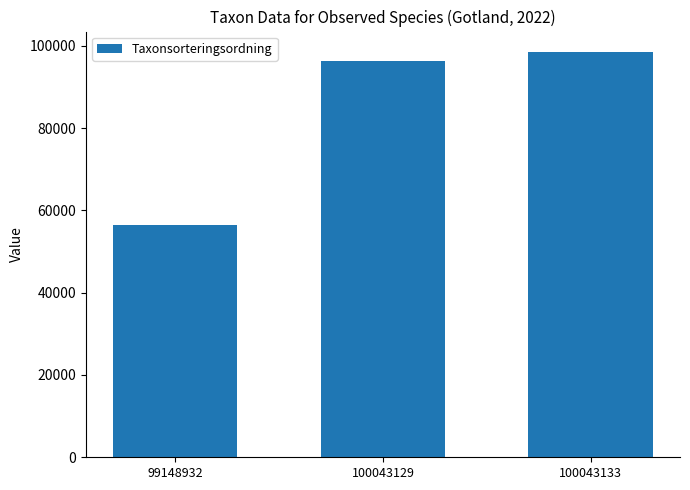

Reading left to right, list all the values displayed in this chart.

99148932=56411	100043129=96361	100043133=98520